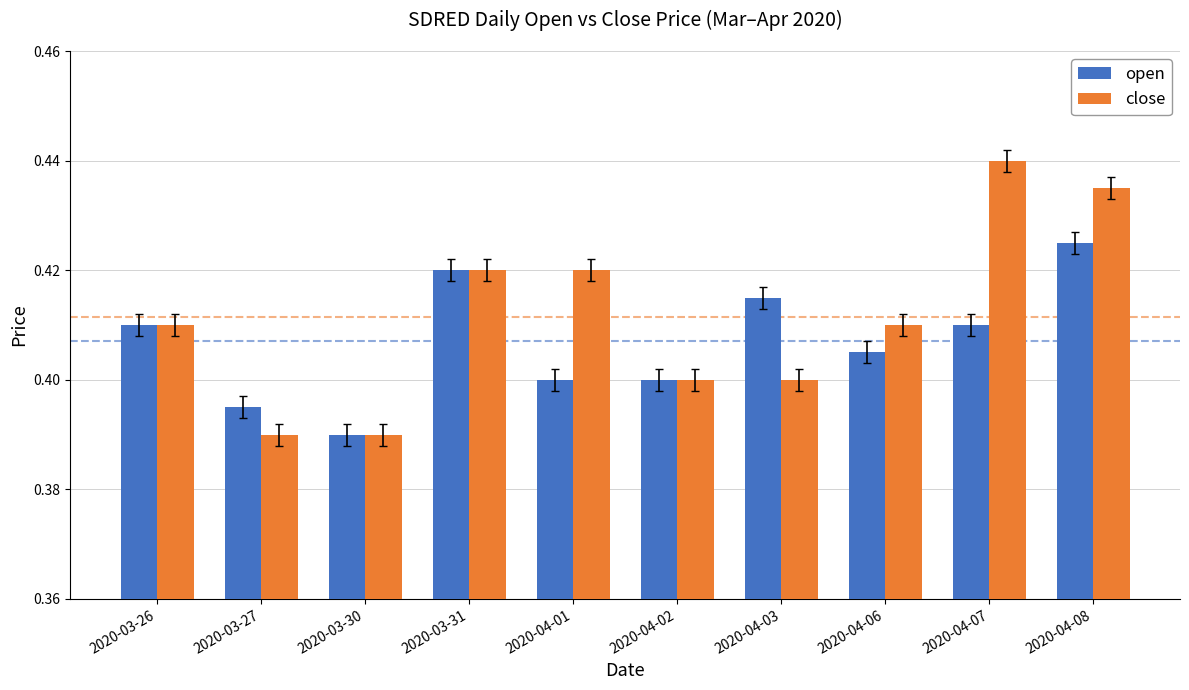

Between 2020-04-02 and 2020-04-08, which series saw the biggest shift?

close